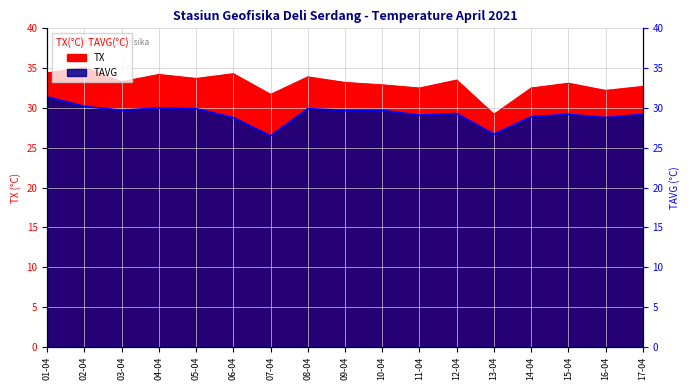

What is the approximate value of TX at 16-04?

32.2